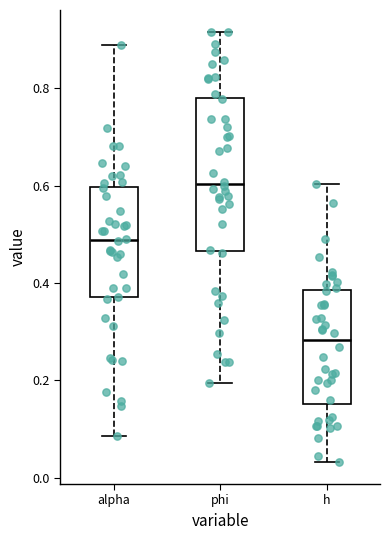

Comparing the boxes themselves (not the whiskers), which one is the tallest?

phi